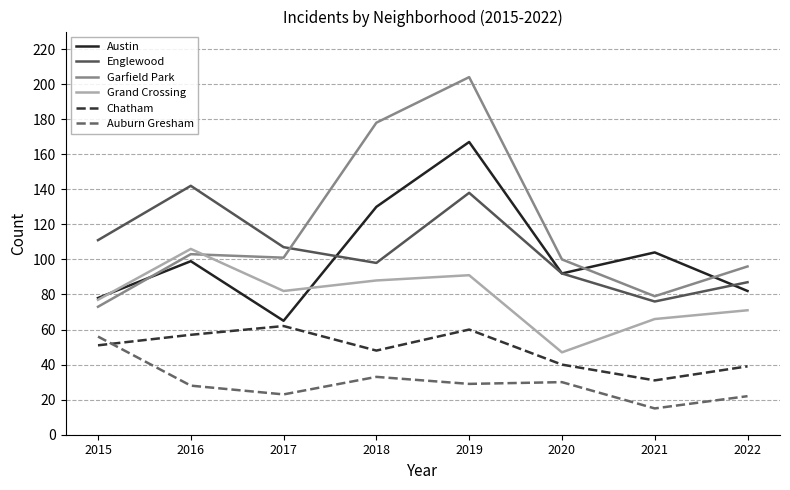

True or false: Garfield Park and Grand Crossing cross at least once.

True